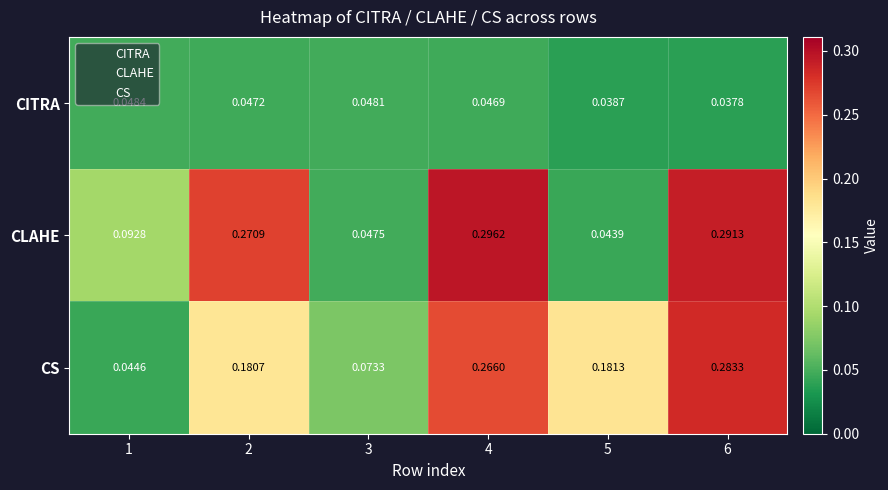

At 2, list the series in order from smallest to largest.

CITRA, CS, CLAHE